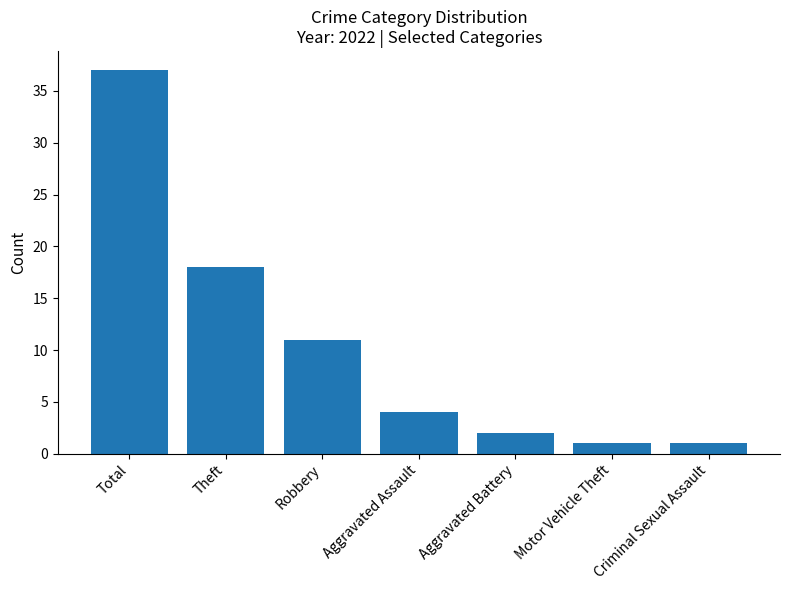

What is the ratio of the value at Total to the value at Theft?

2.1